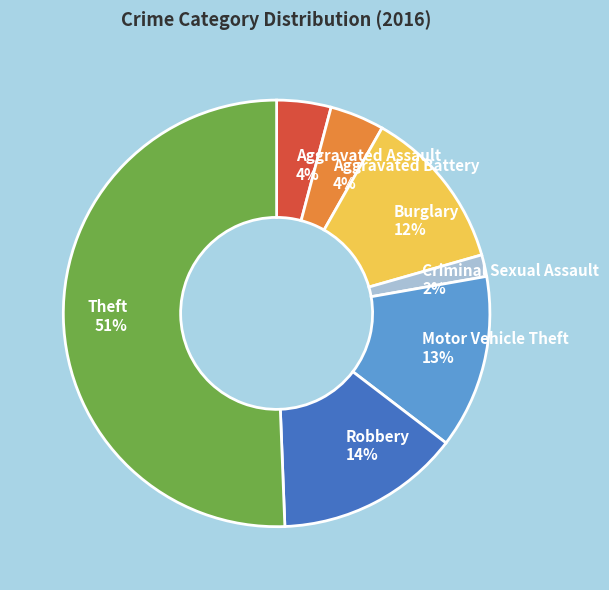

To the nearest percent, what percentage of the pie is Aggravated Assault?

4%